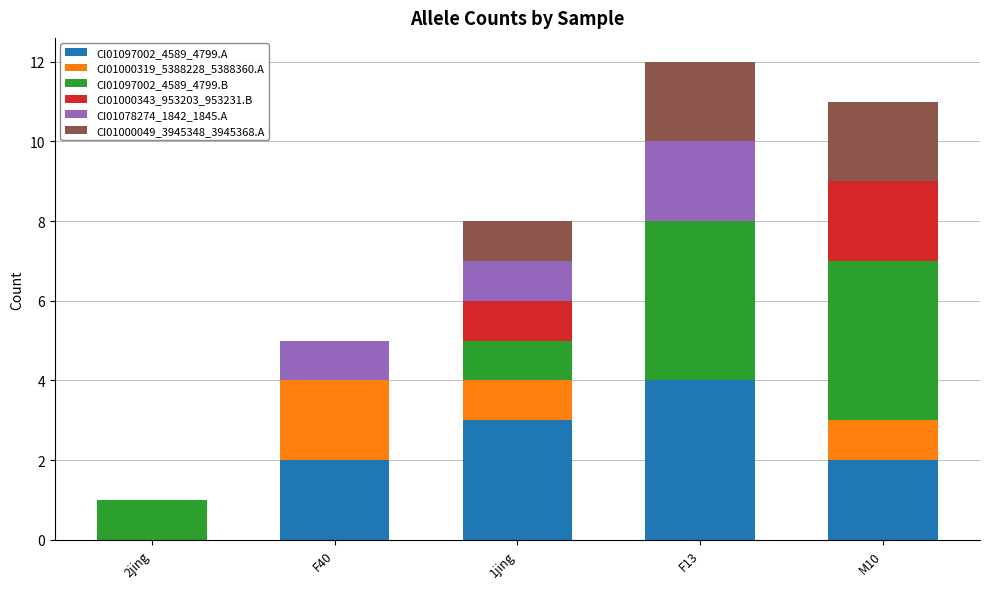

What is the highest value of the CI01097002_4589_4799.A series?

4